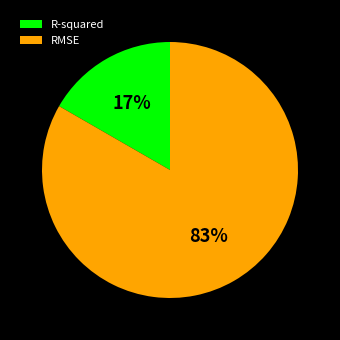

What is the largest slice in the pie chart?

RMSE